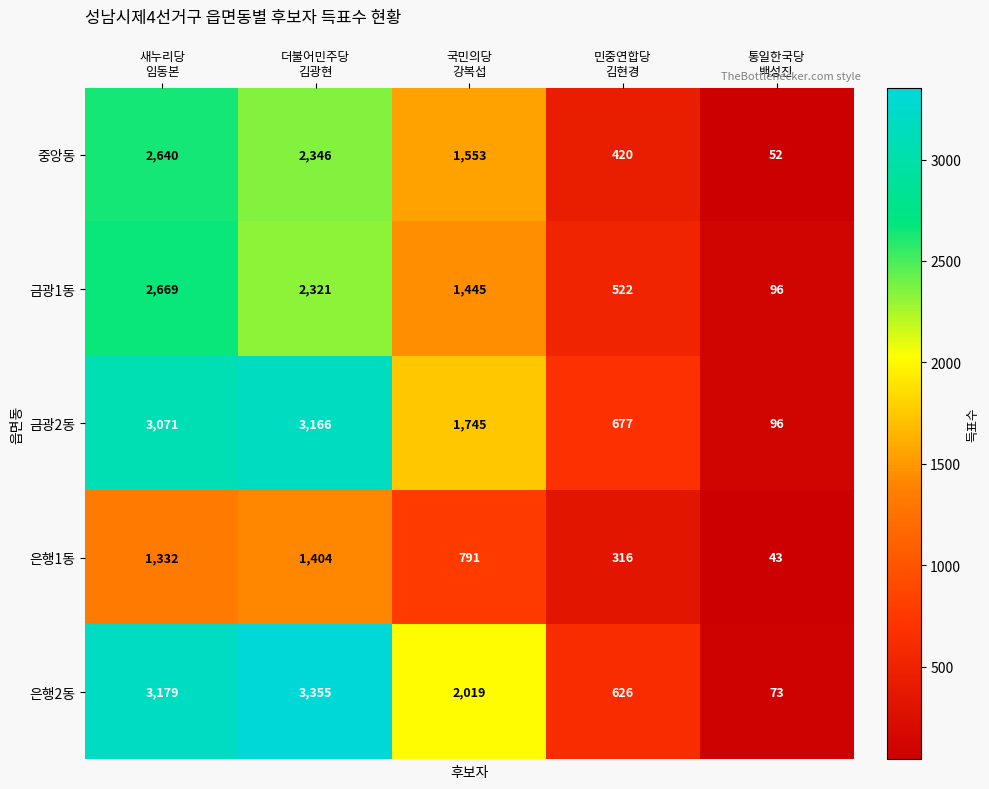

List the series in order of their peak value, lowest first.

은행1동, 중앙동, 금광1동, 금광2동, 은행2동